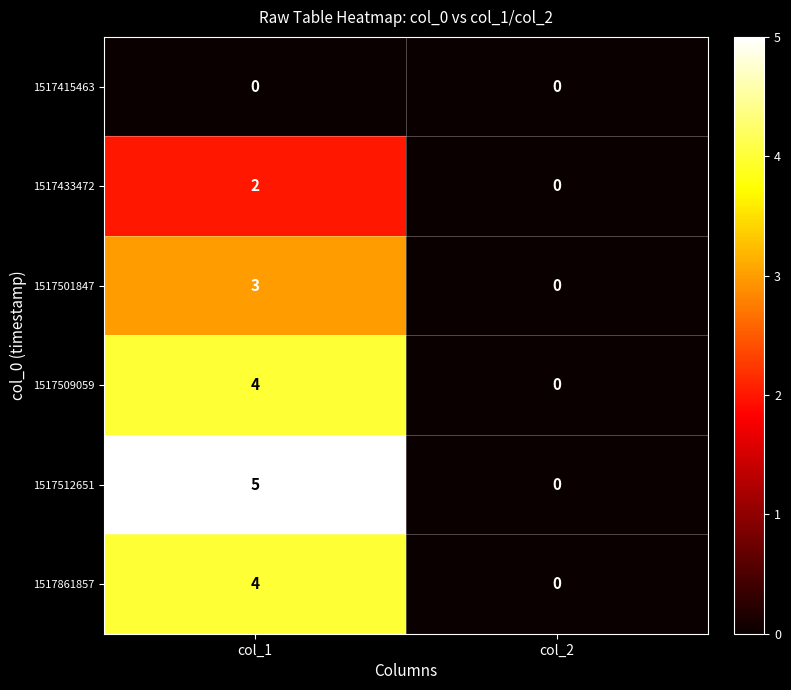

Reading right to left, list all the values displayed in this chart.

1517415463: col_2=0	col_1=0
1517433472: col_2=0	col_1=2
1517501847: col_2=0	col_1=3
1517509059: col_2=0	col_1=4
1517512651: col_2=0	col_1=5
1517861857: col_2=0	col_1=4